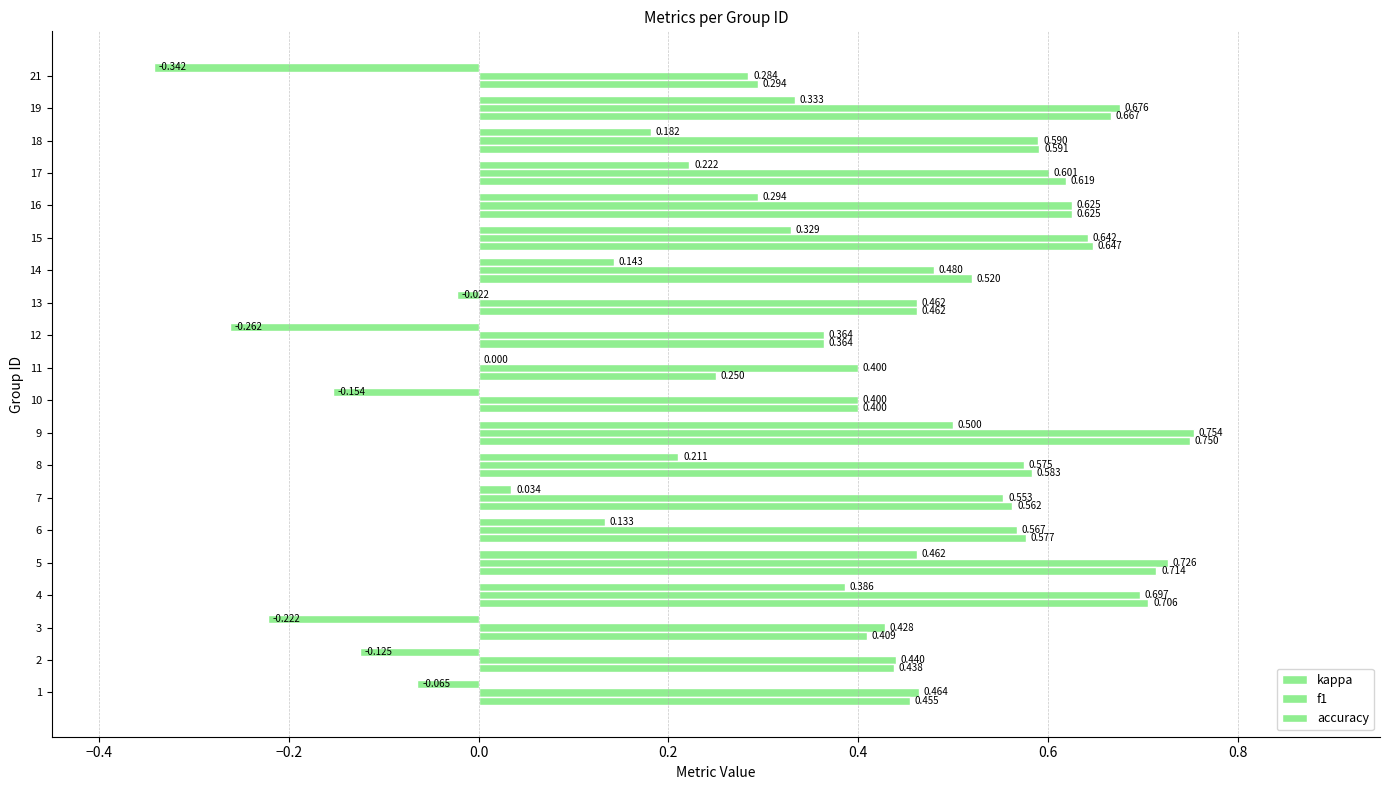

What position from the right is 0.0?

17